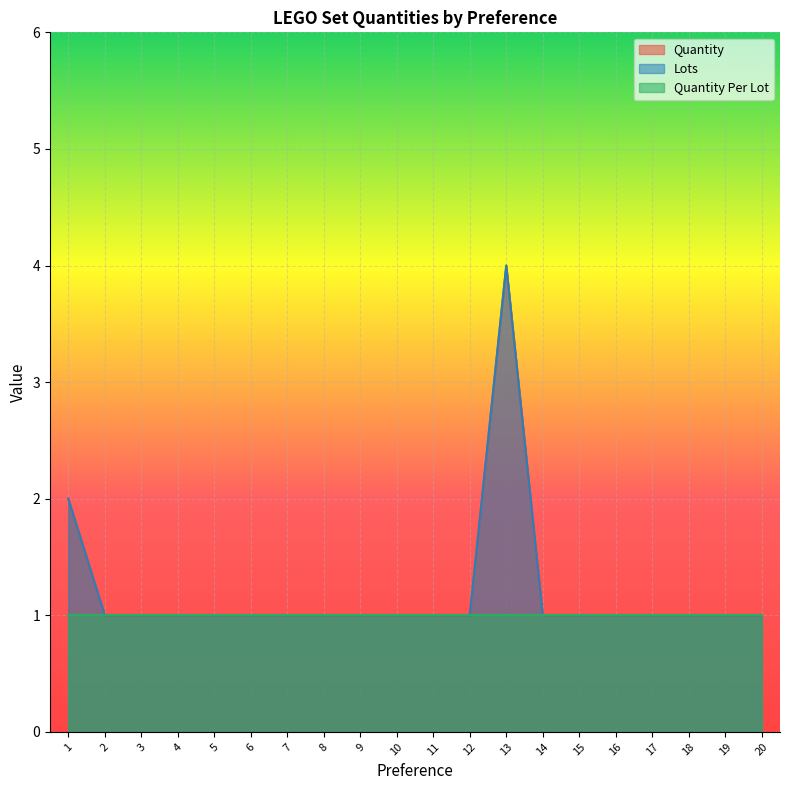

How many lines are shown in the chart?

3